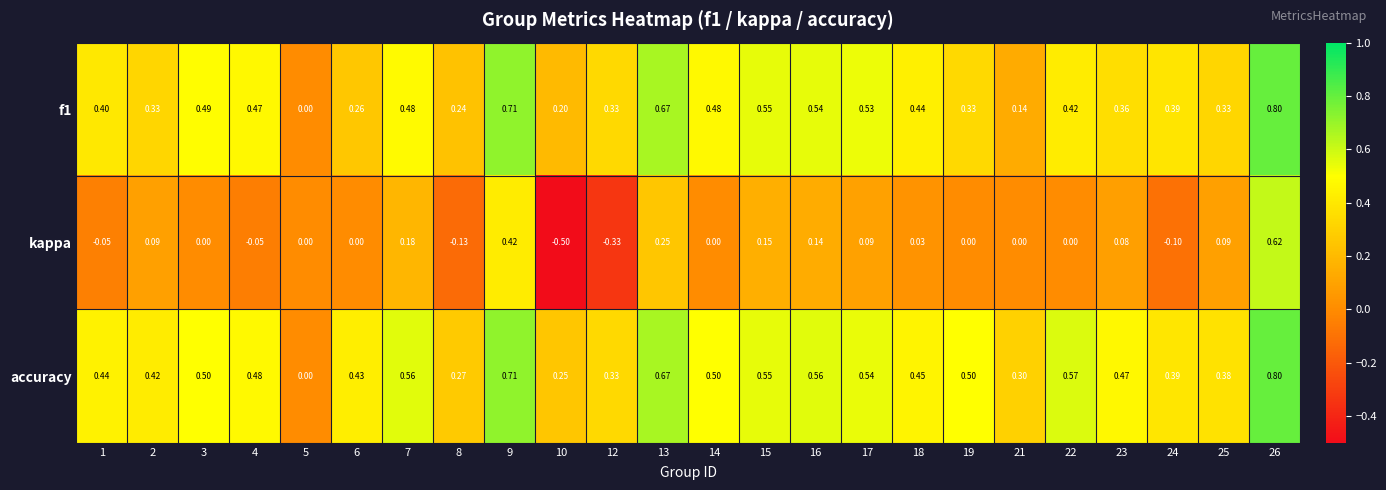

Which series has the largest total across all categories?

accuracy